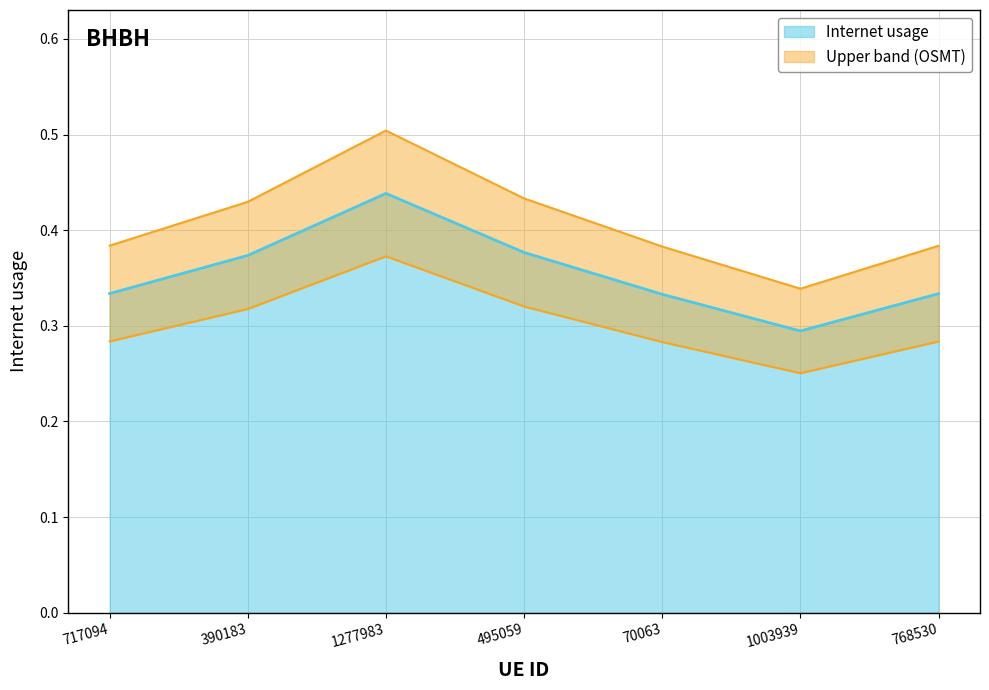

Is it true that Internet usage equals 0.6 at 768530?

False